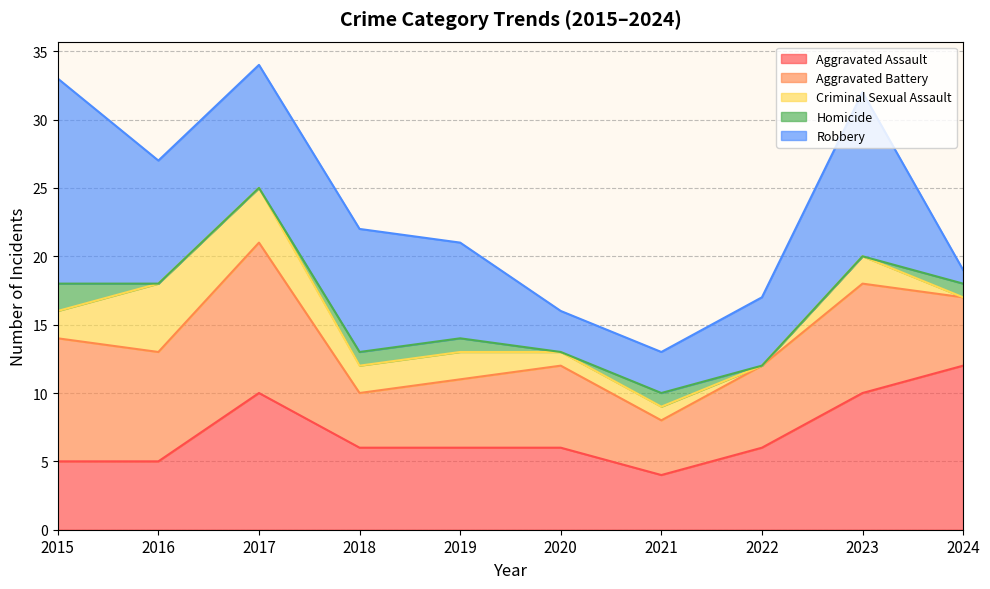

At which category is the sum across all series the highest?

2017